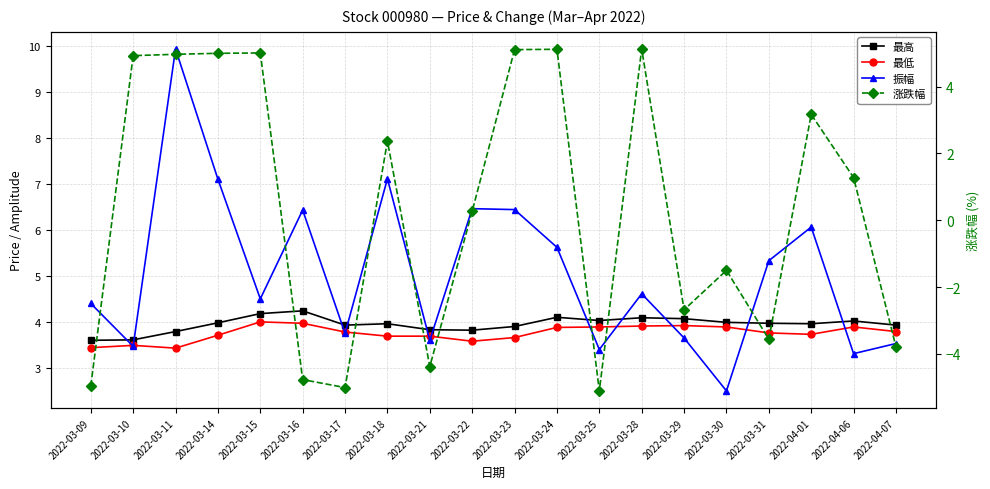

What position from the left is 2022-03-21?

9